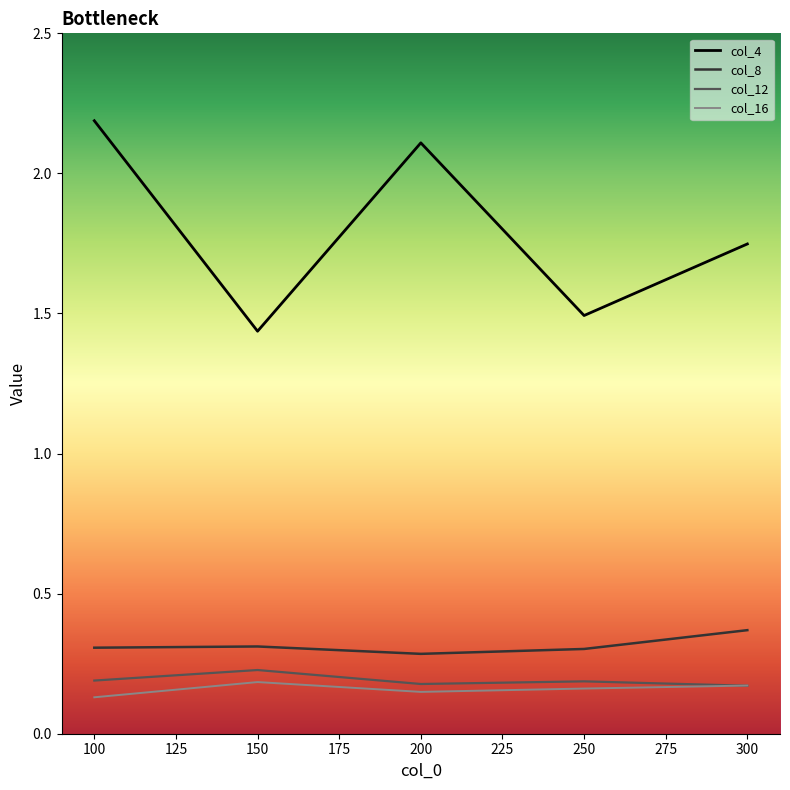

Does the chart have visible grid lines?

No